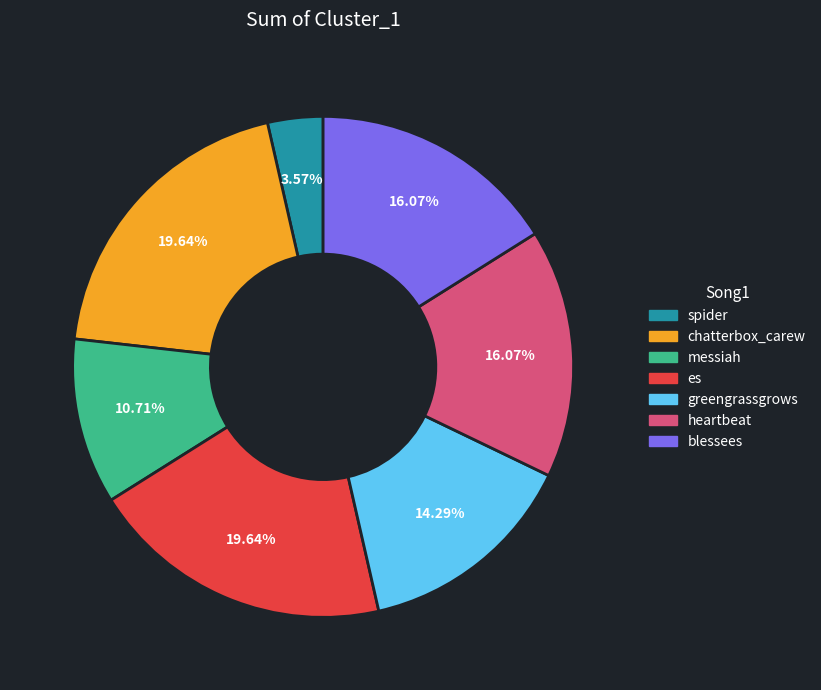

How many slices are in this pie chart?

7